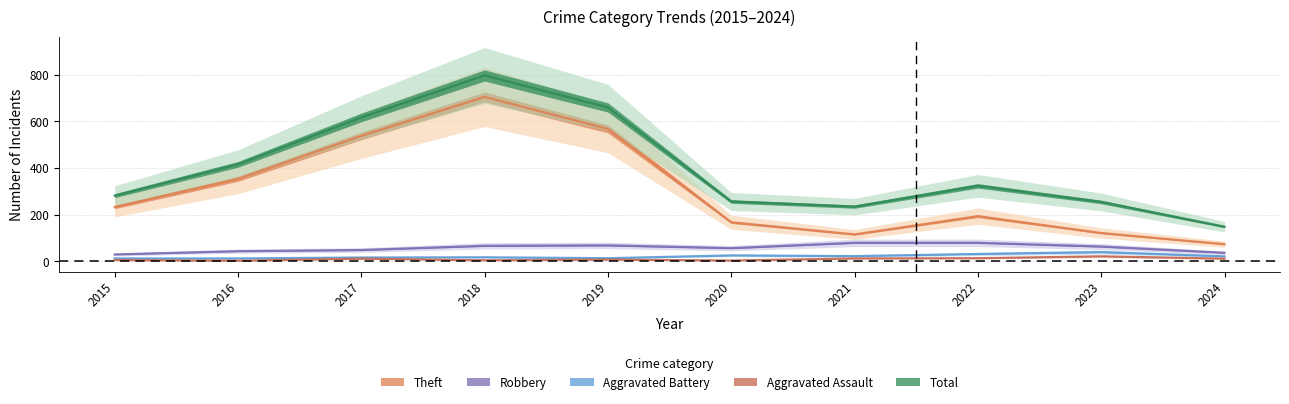

Which series has the largest total across all categories?

Total